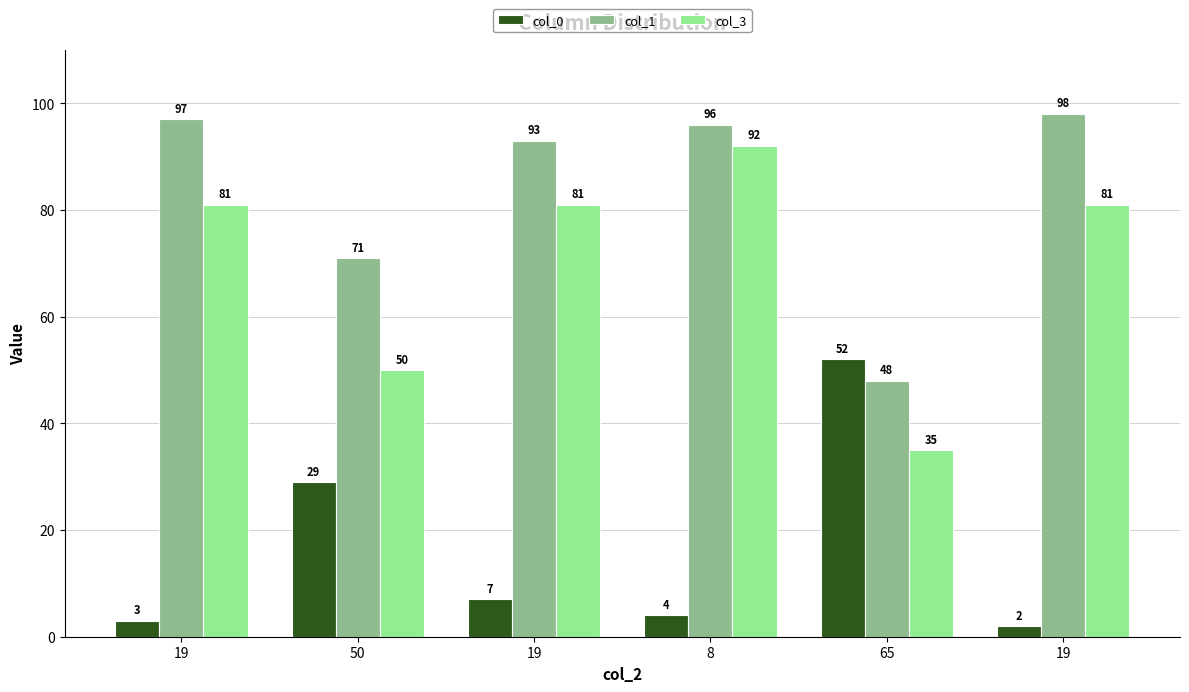

Which category has the lowest value in the col_1 series?

65